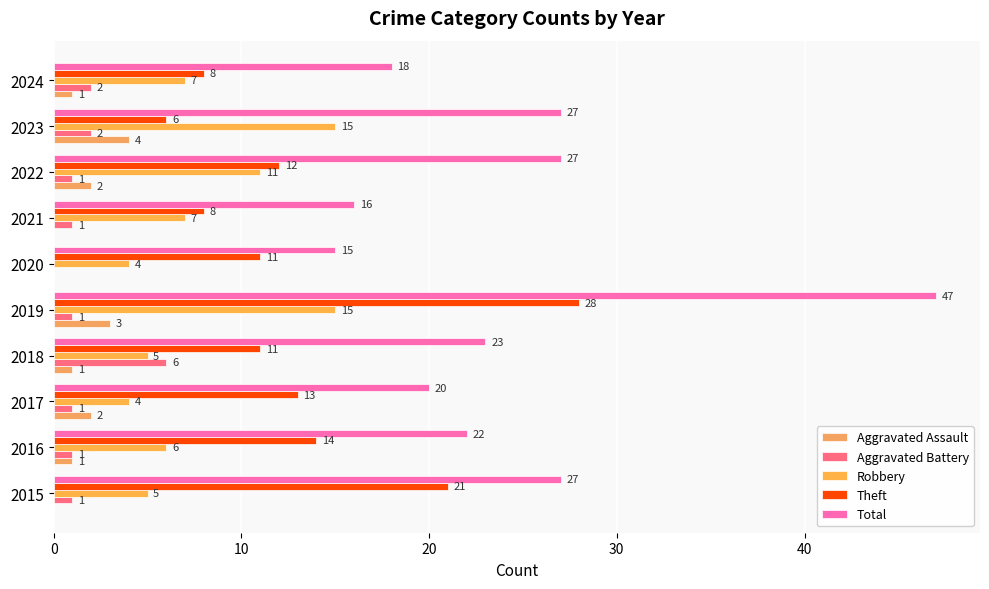

What is the difference between the second highest and second lowest values in the Total series?

11